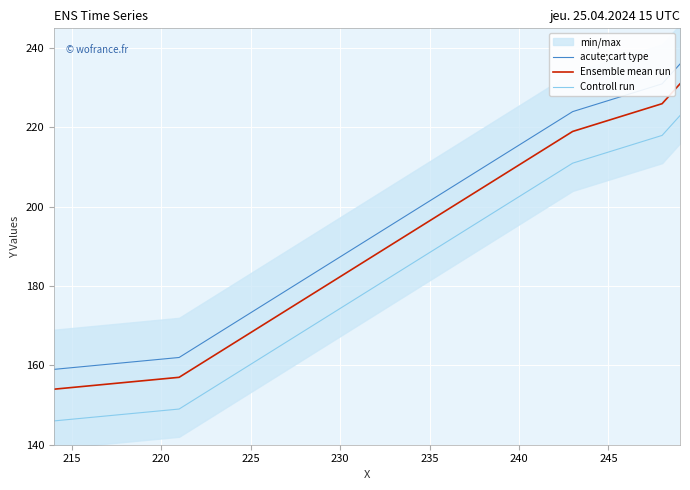

What is the minimum value shown in the chart?

146